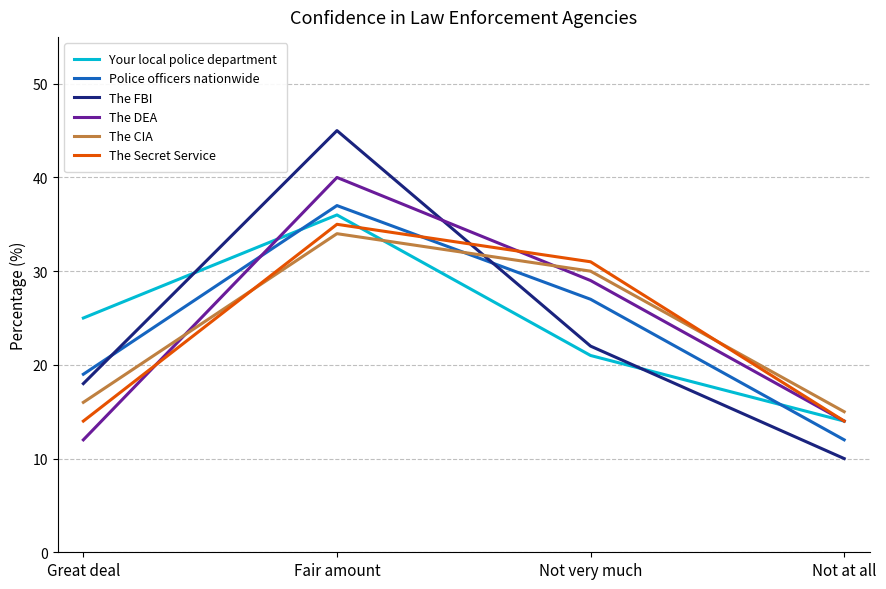

True or false: The Secret Service has more than 2 points higher than both neighbors.

False